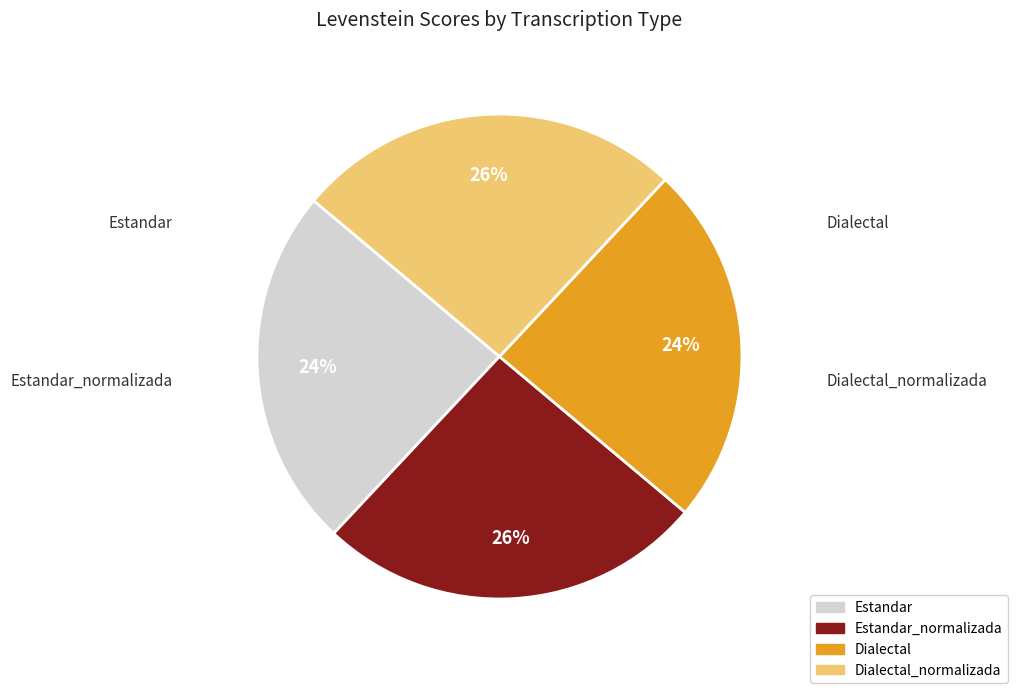

Which has a higher value, Dialectal_normalizada or Estandar_normalizada?

Dialectal_normalizada